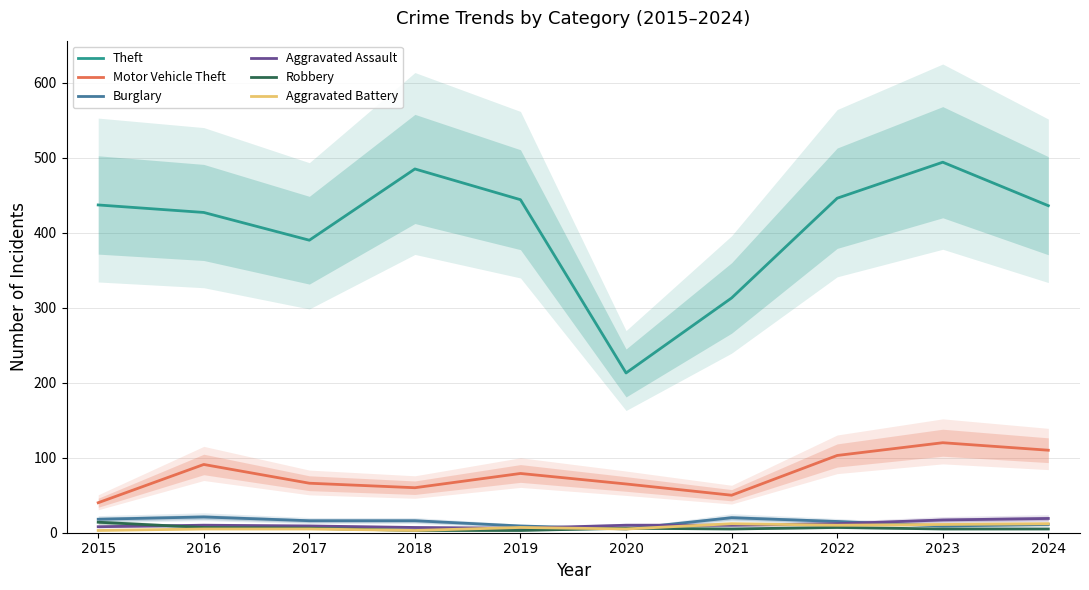

At which label is Robbery closest to 8?

2016